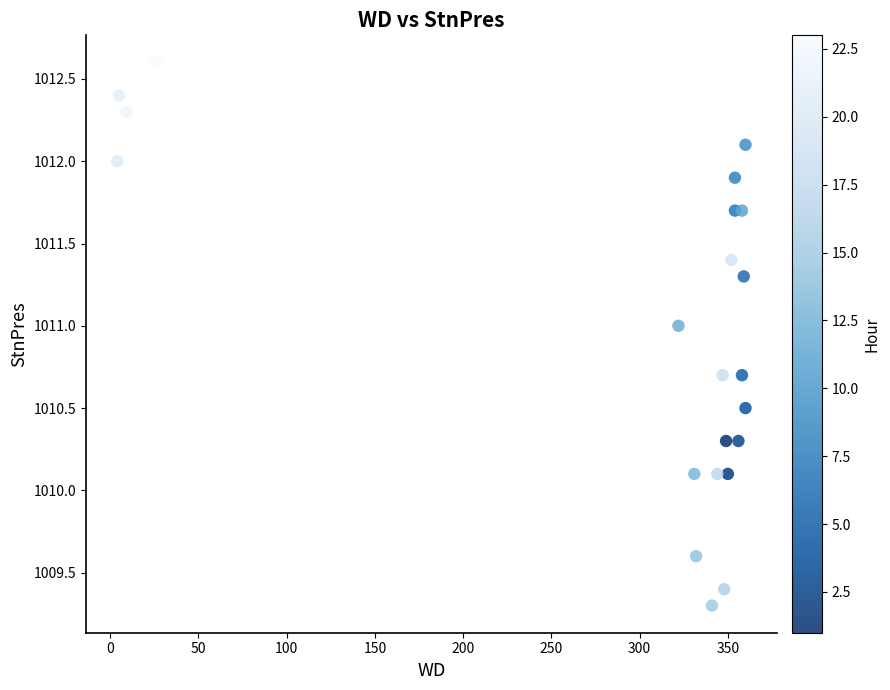

What is the range of Y values (max minus min)?

3.3